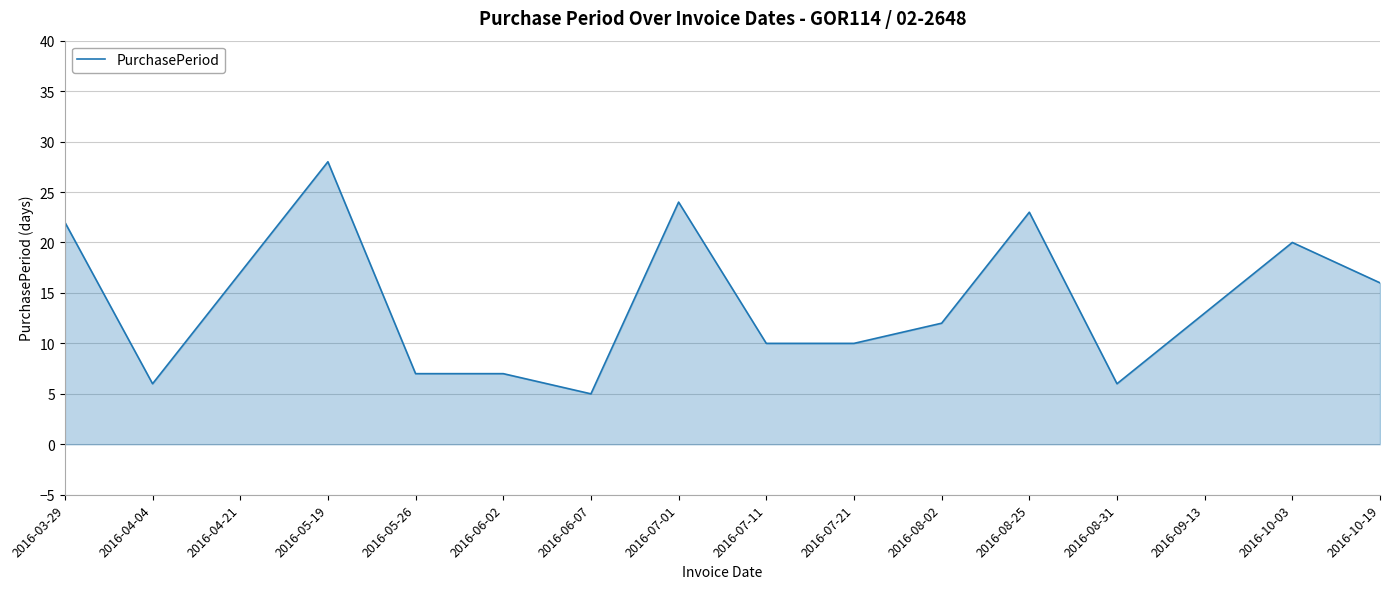

What is the difference between the values at 2016-10-19 and 2016-03-29?

6